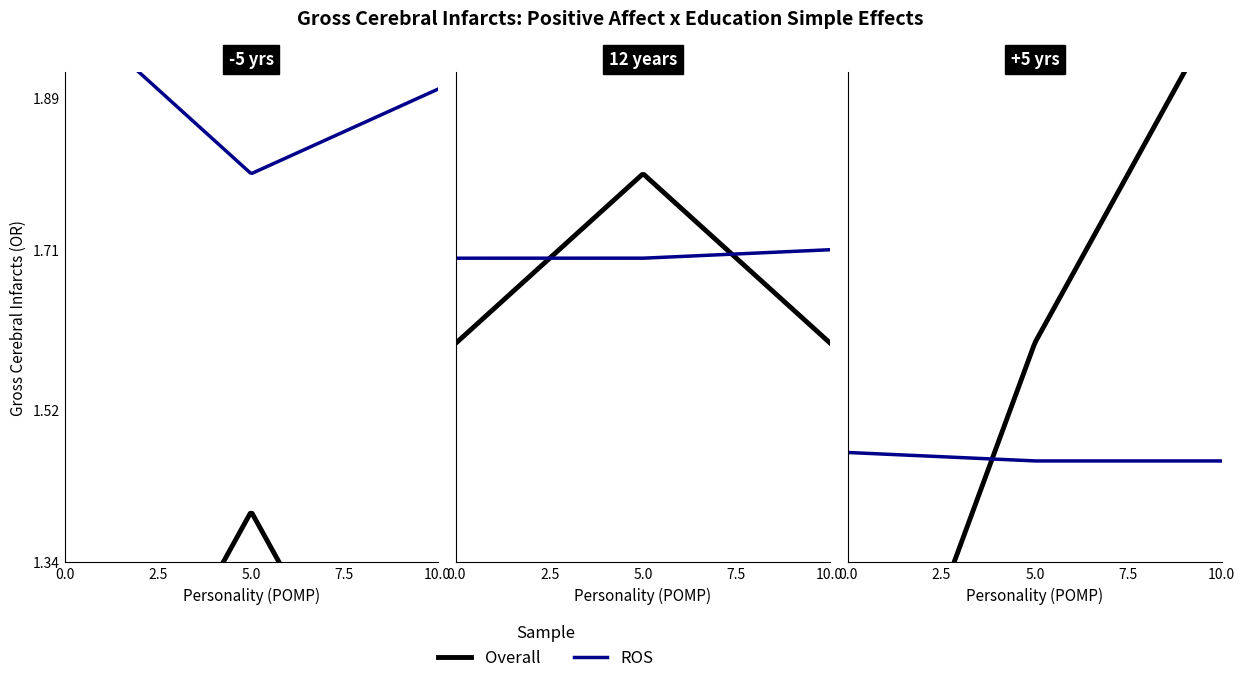

At how many categories does at least one series exceed 1?

3